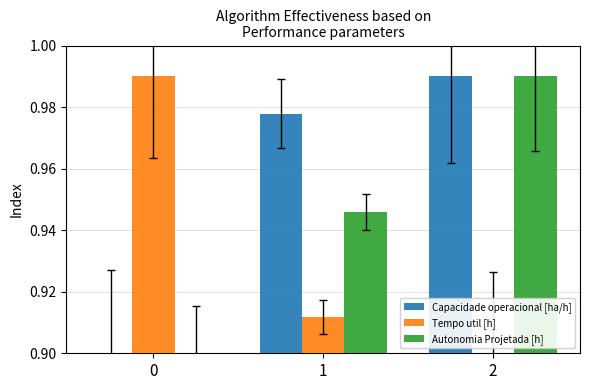

Is it true that Tempo util [h] equals 1.0 at 0?

True